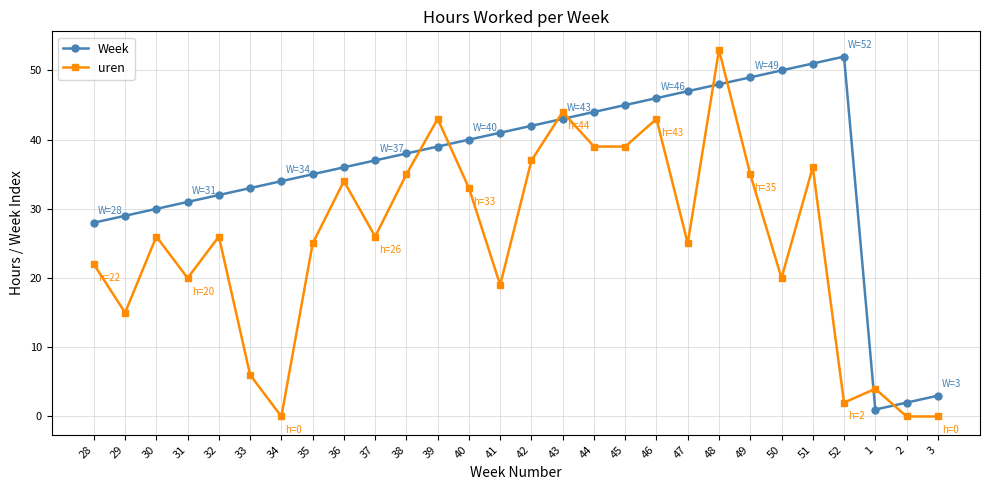

What is the spread (max minus min) of values at 41?

22